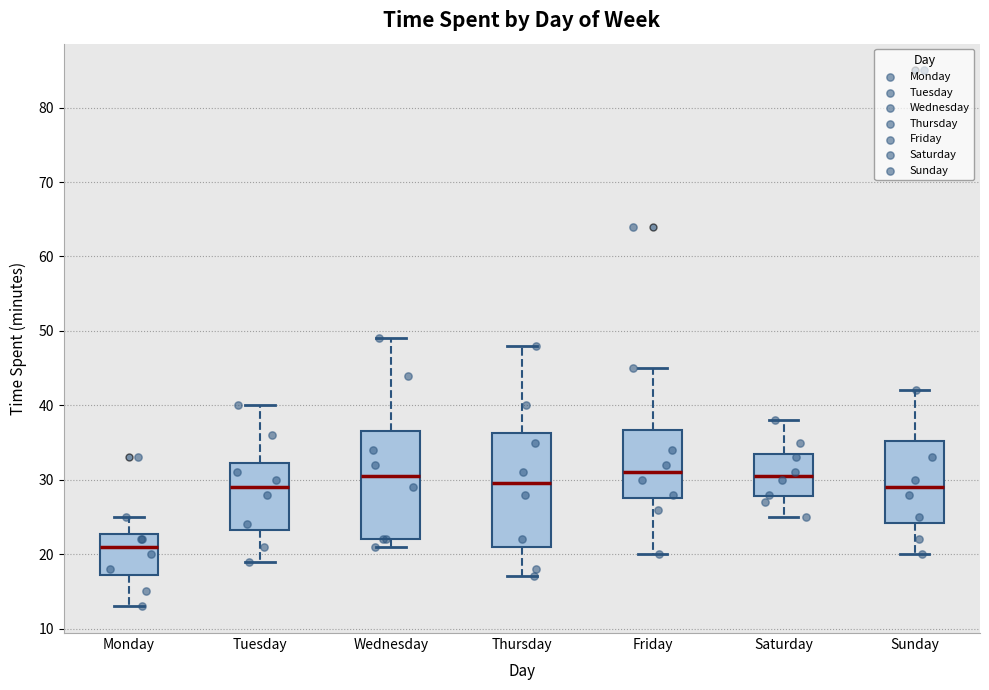

Reading left to right, transcribe this box plot: for each box, give where its median line is, the range the box spans, and where its two whiskers end, as read against the y-axis. The values are not printed on the chart, so give them approximately, as read against the axis.

Monday: median 21, box 17 to 23, whiskers 13 to 25
Tuesday: median 29, box 23 to 32, whiskers 19 to 40
Wednesday: median 31, box 22 to 37, whiskers 21 to 49
Thursday: median 30, box 21 to 36, whiskers 17 to 48
Friday: median 31, box 28 to 37, whiskers 20 to 45
Saturday: median 31, box 28 to 34, whiskers 25 to 38
Sunday: median 29, box 24 to 35, whiskers 20 to 42